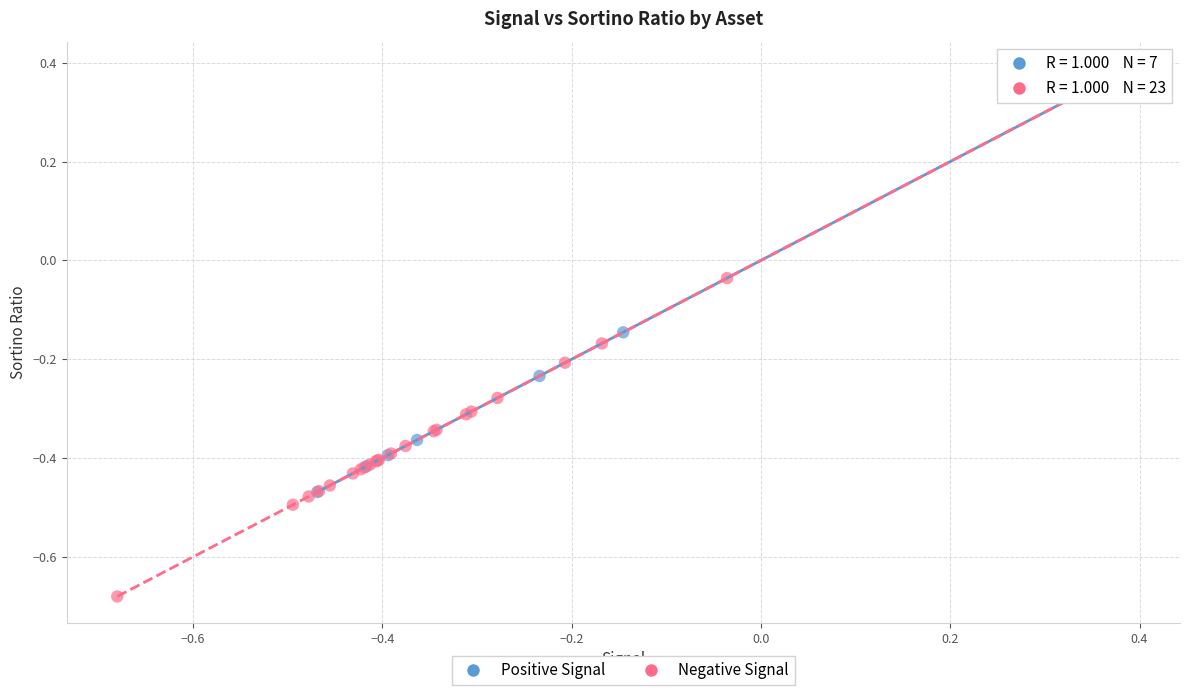

Which series has the largest Y range (max minus min)?

Negative Signal